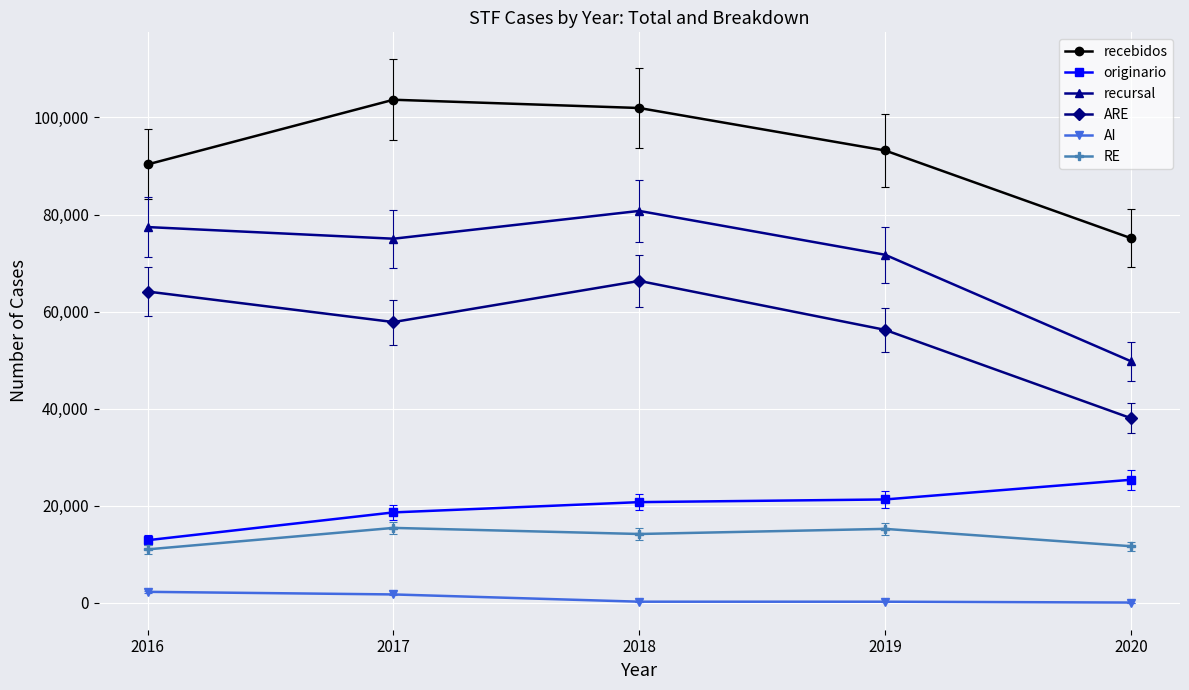

True or false: recursal has more than 2 points higher than both neighbors.

False